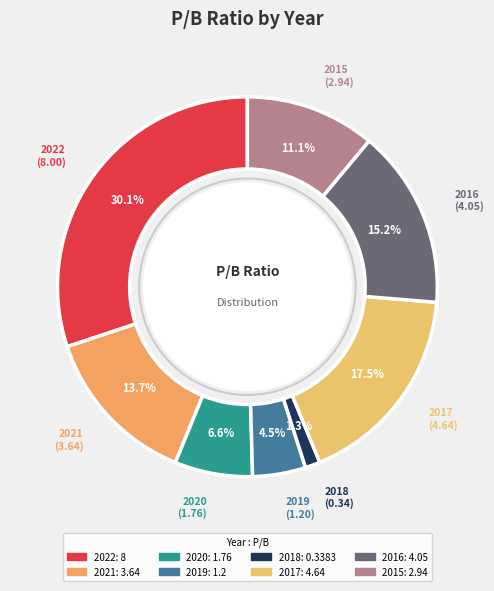

How many segments does this pie chart have?

8